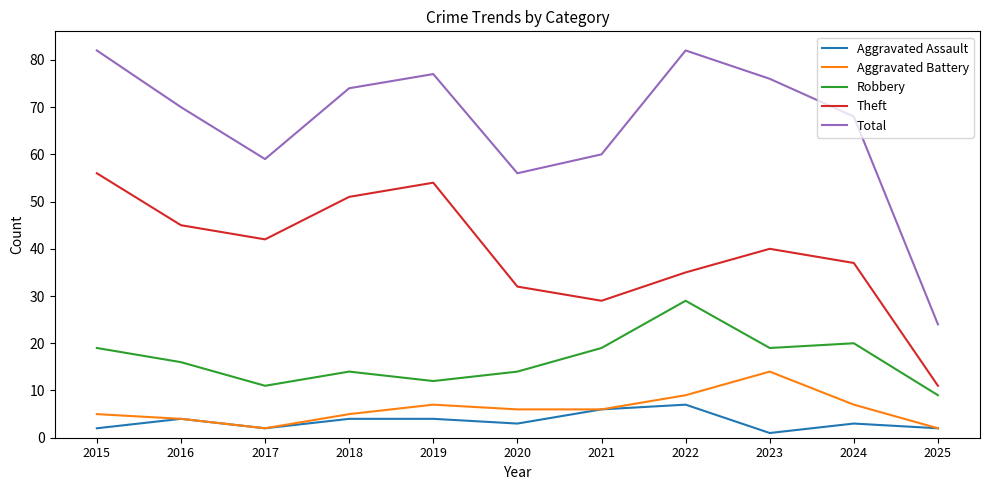

Which series changed the most between 2018 and 2020?

Theft